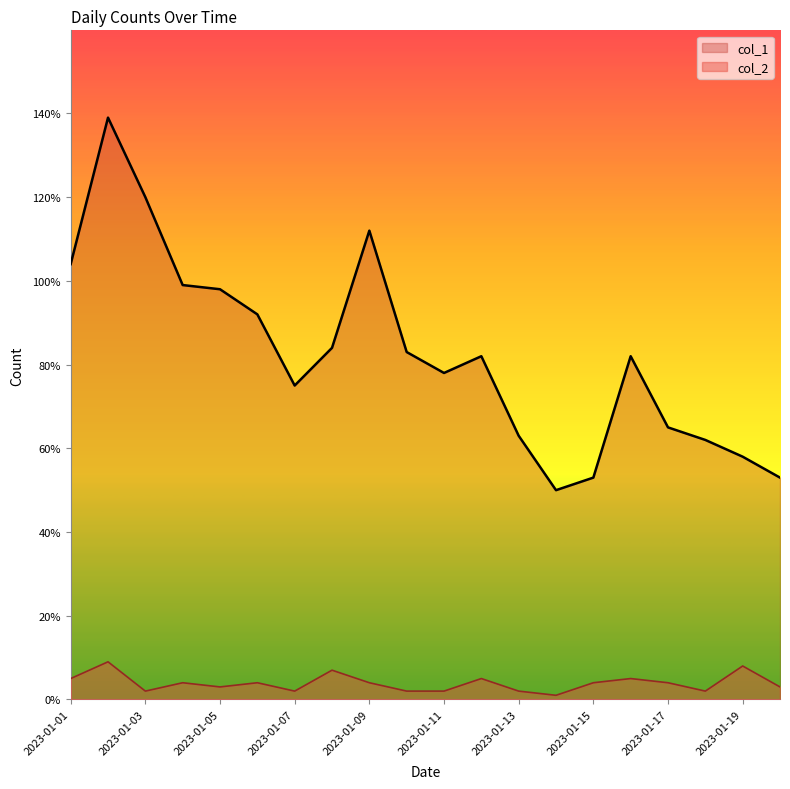

What is the value of the col_2 point at the 18th from the left?

2